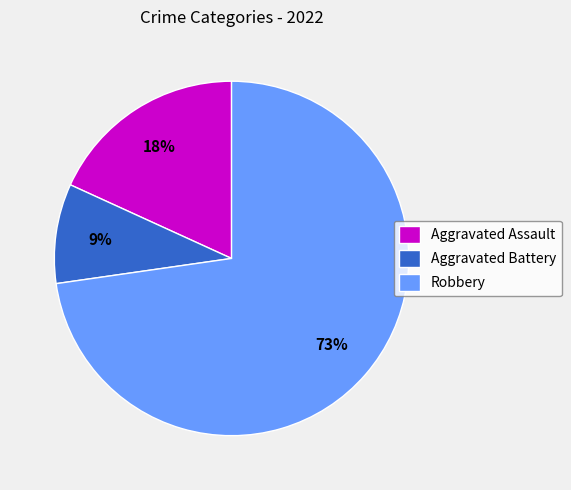

Which has a higher value, Robbery or Aggravated Battery?

Robbery